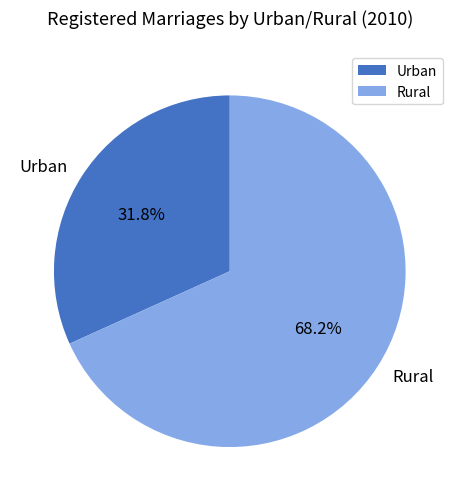

To the nearest percent, what is the difference between the Rural and Urban slice percentages?

36%